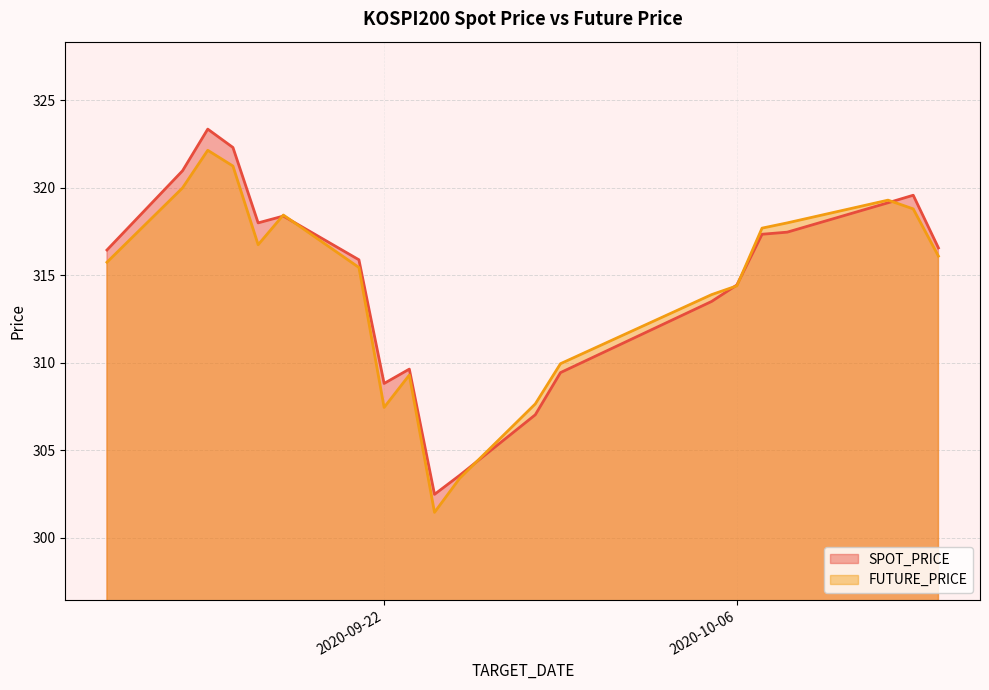

Reading left to right, list all the values displayed in this chart.

SPOT_PRICE: 316.4	321.0	323.4	322.3	318.0	318.4	315.9	308.8	309.6	302.5	303.6	307.0	309.4	313.5	314.4	317.4	317.5	319.1	319.6	316.6
FUTURE_PRICE: 315.8	320.0	322.1	321.2	316.8	318.4	315.4	307.4	309.3	301.4	303.4	307.6	309.9	313.9	314.4	317.7	318.0	319.3	318.8	316.1